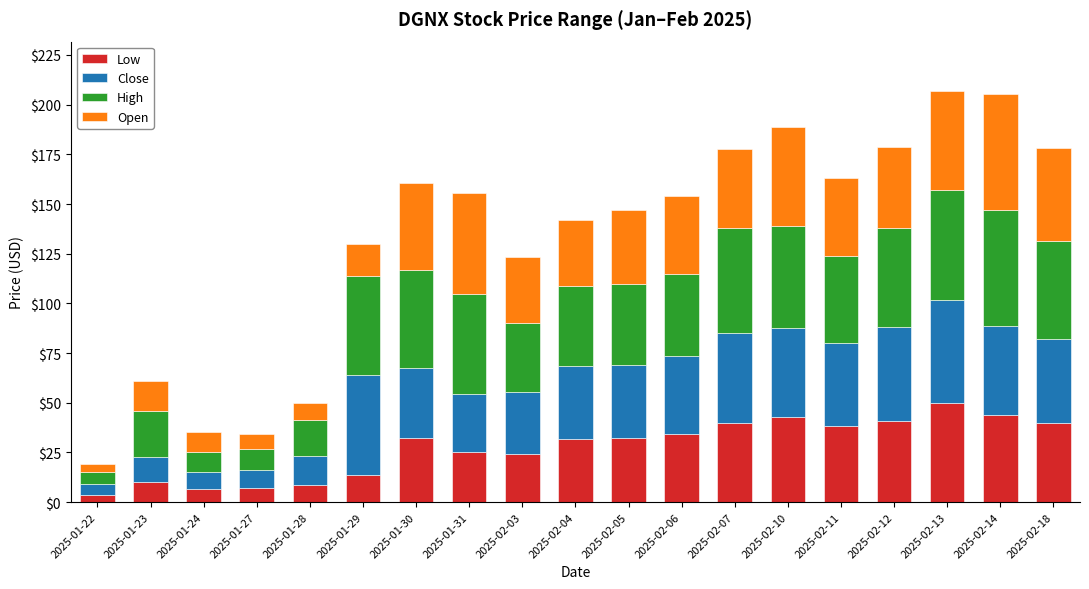

What is the maximum value for Low?

50.0